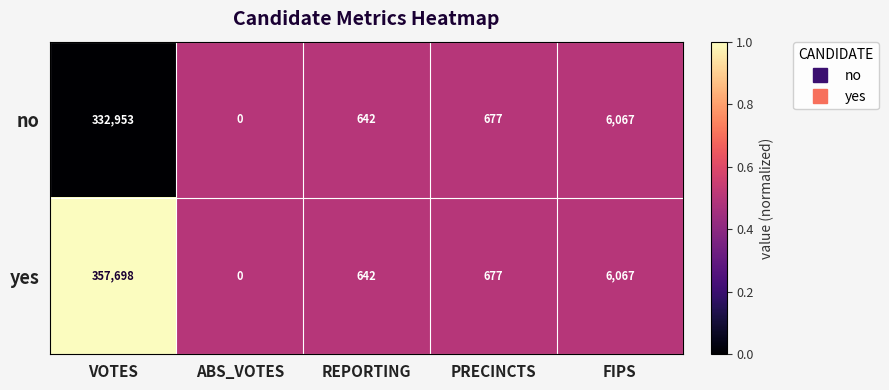

List the series in order of their peak value, highest first.

yes, no